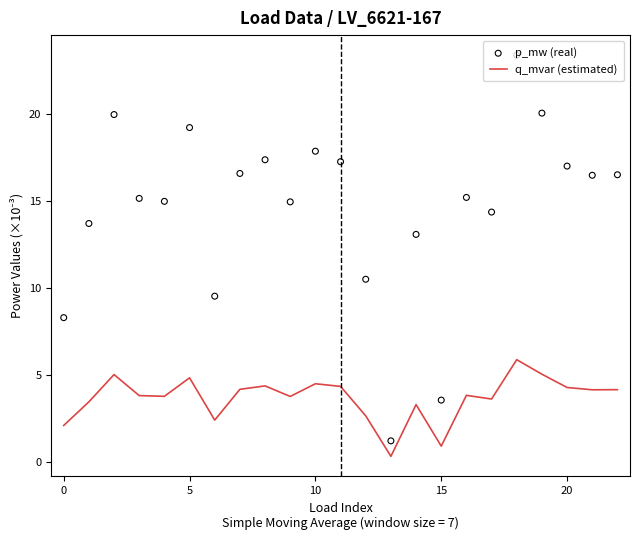

True or false: q_mvar (estimated) has a value of 4.3 at 20.

True